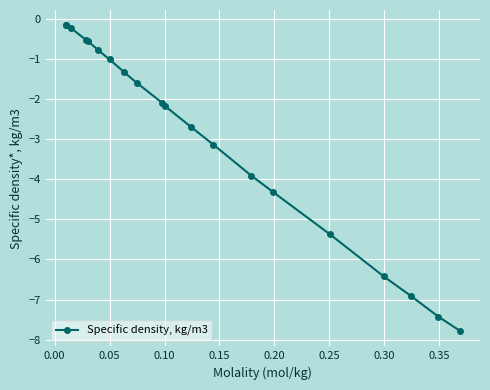

Reading left to right, transcribe all the data shown in this chart.

-0.2	-0.2	-0.2	-0.5	-0.5	-0.8	-1.0	-1.3	-1.6	-2.1	-2.2	-2.7	-3.1	-3.9	-4.3	-5.4	-6.4	-6.9	-7.4	-7.8